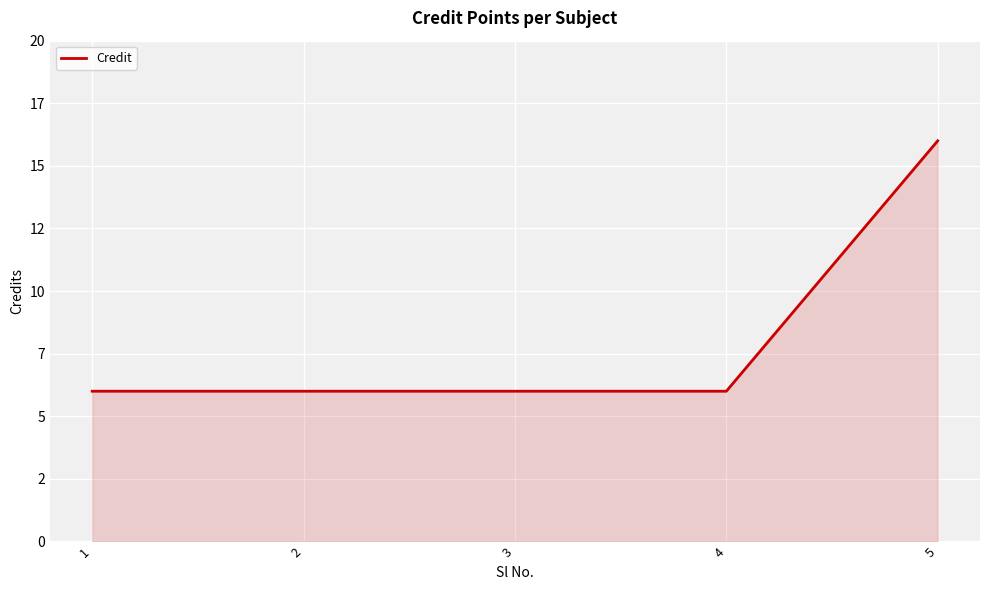

Reading right to left, extract all data points from this chart.

5=16	4=6	3=6	2=6	1=6